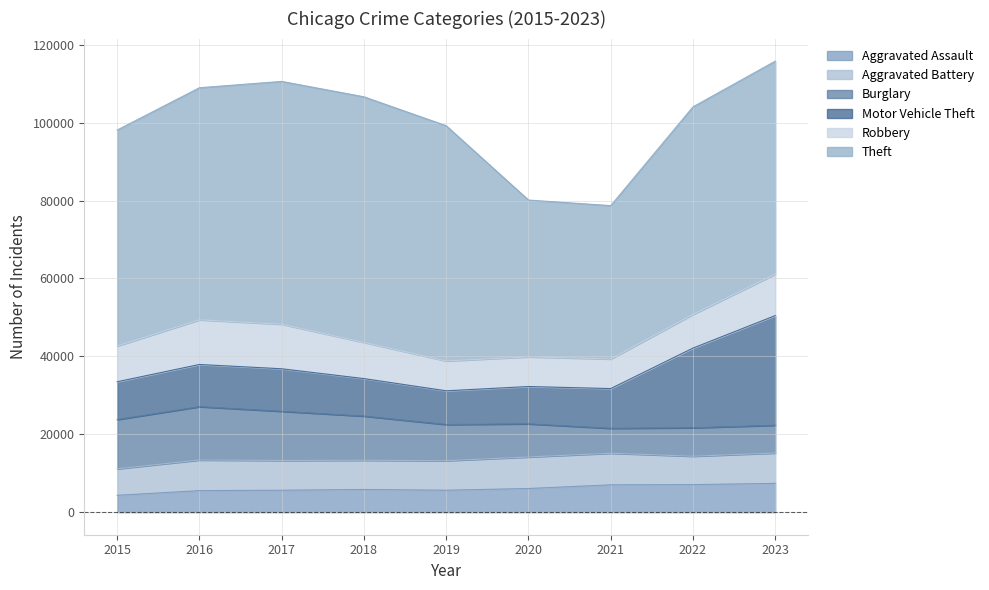

Does the chart have visible grid lines?

Yes